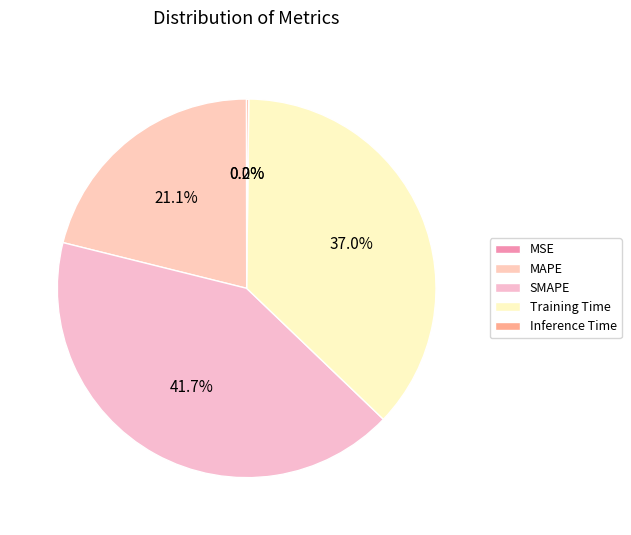

How many segments does this pie chart have?

5